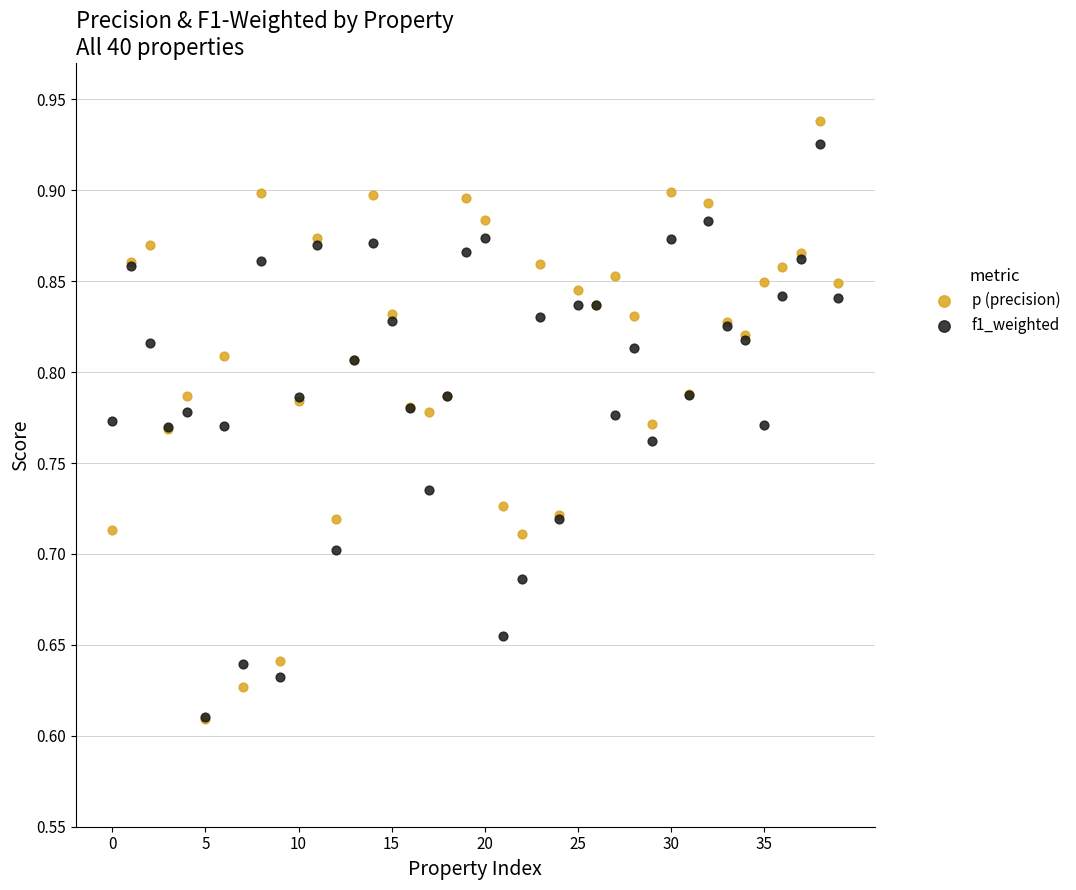

Which series has the largest Y range (max minus min)?

p (precision)